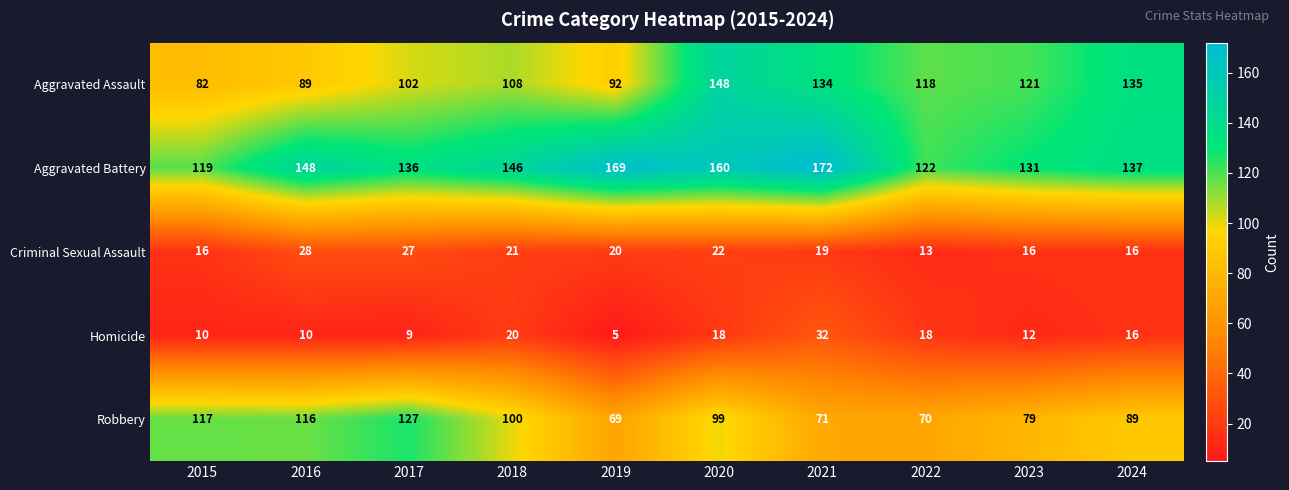

The value of Aggravated Battery at 2020 is 160. True or false?

True